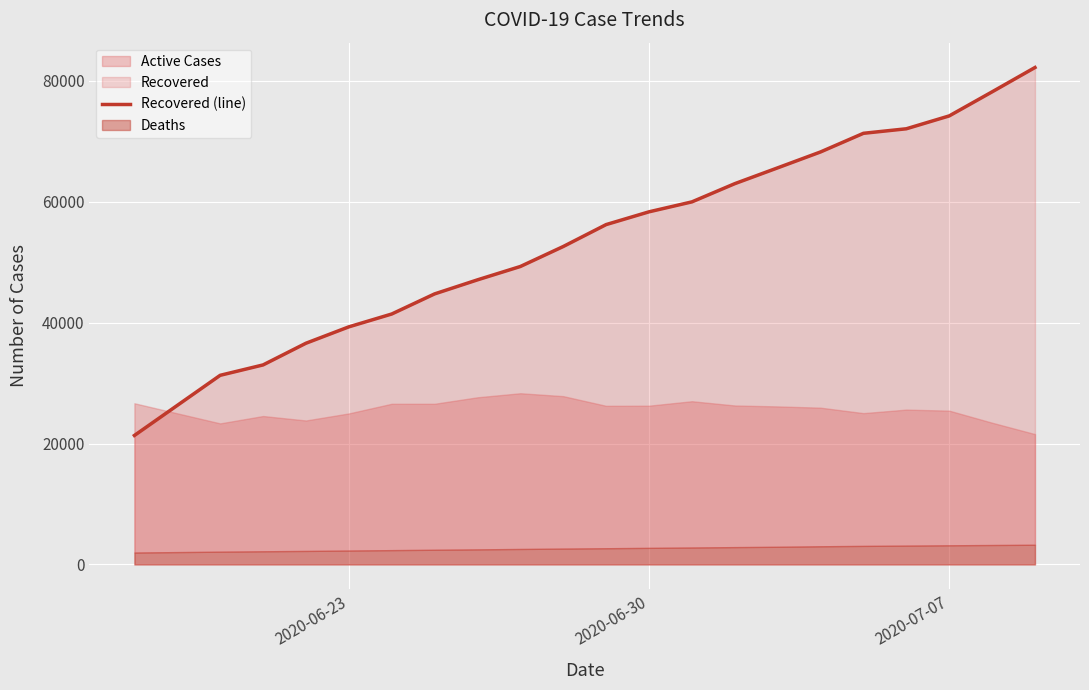

True or false: there are more than 1 points higher than both neighbors.

False